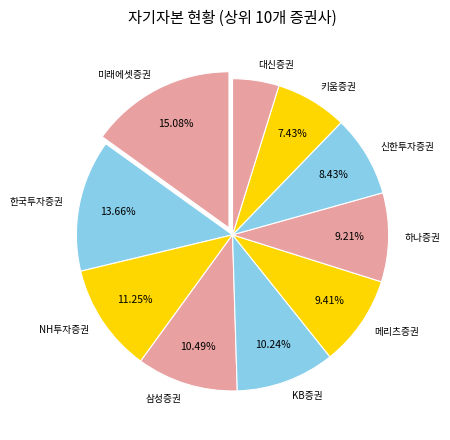

Which category has the smallest portion of the pie?

대신증권